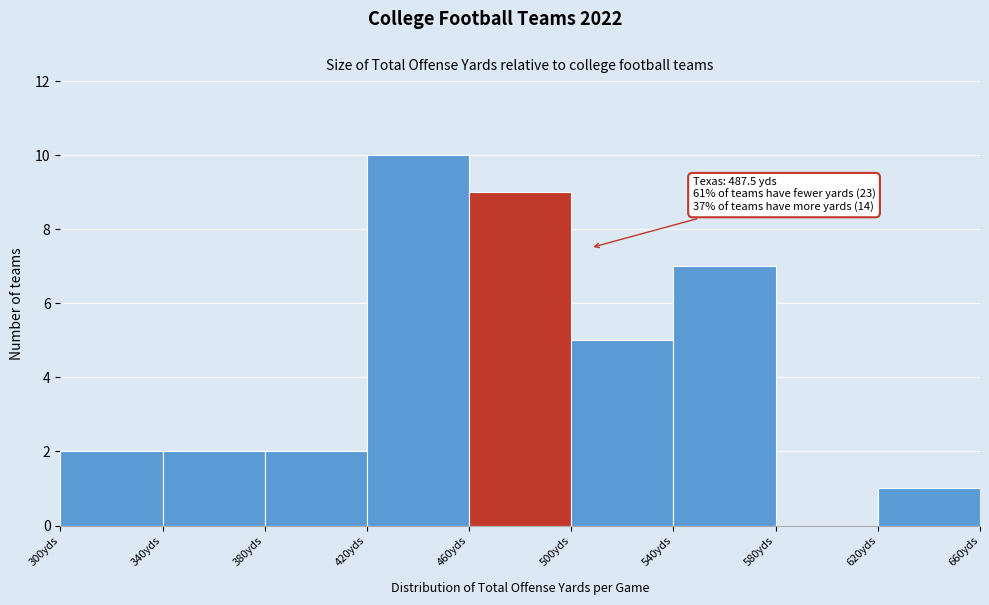

Over which range of the x-axis is the bar tallest?

420 to 460